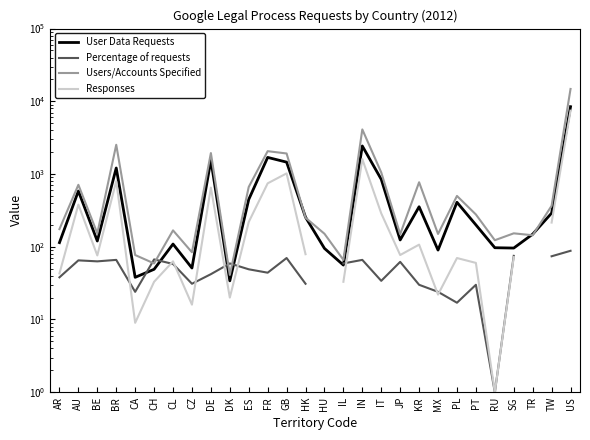

What are all the series names shown in the legend?

User Data Requests, Percentage of requests, Users/Accounts Specified, Responses